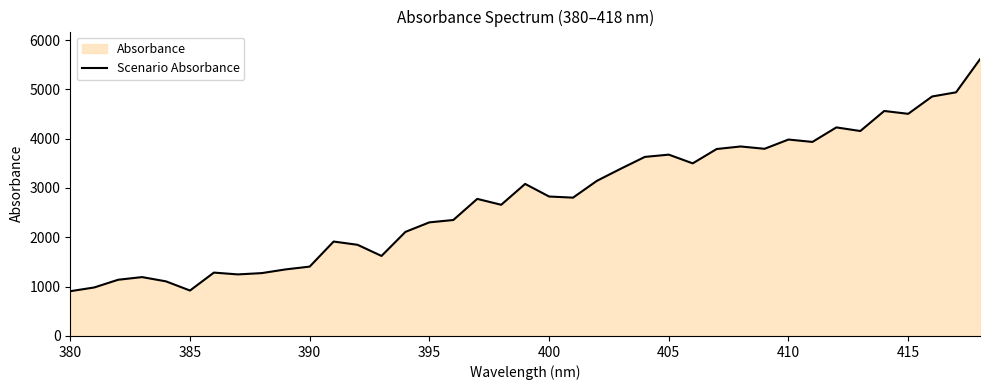

The chart shows a value of 2030.1 at 390. True or false?

False